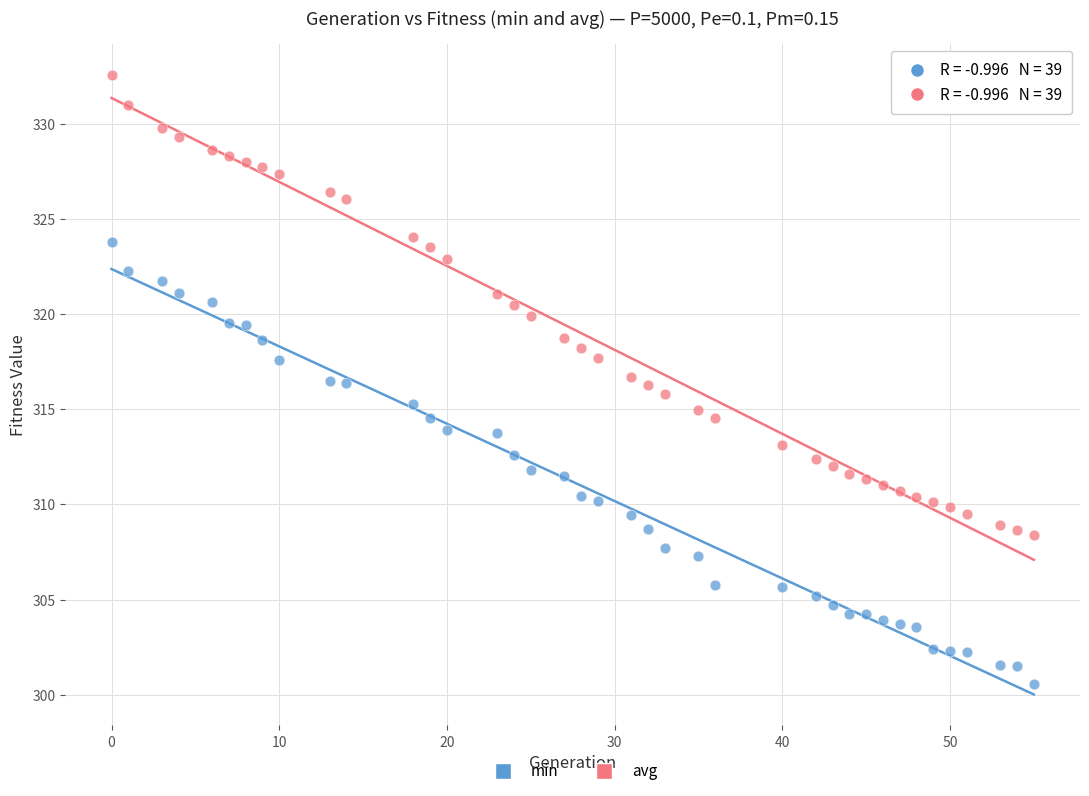

What are all the series names shown in the legend?

min, avg